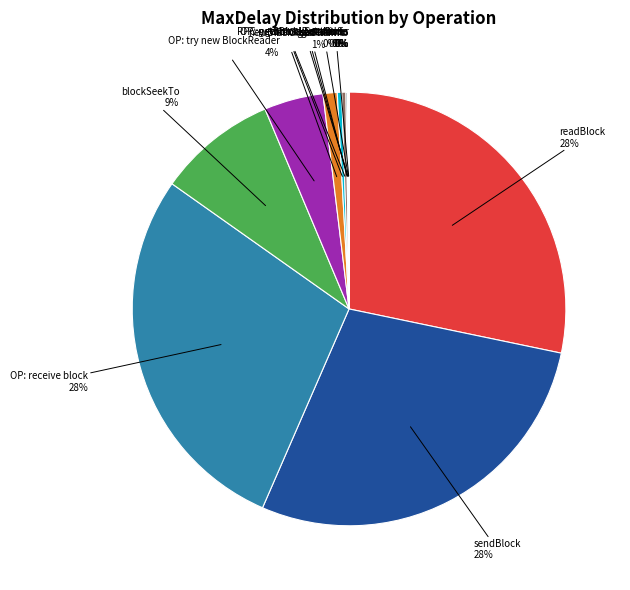

To the nearest percent, what is the average slice percentage?

8%